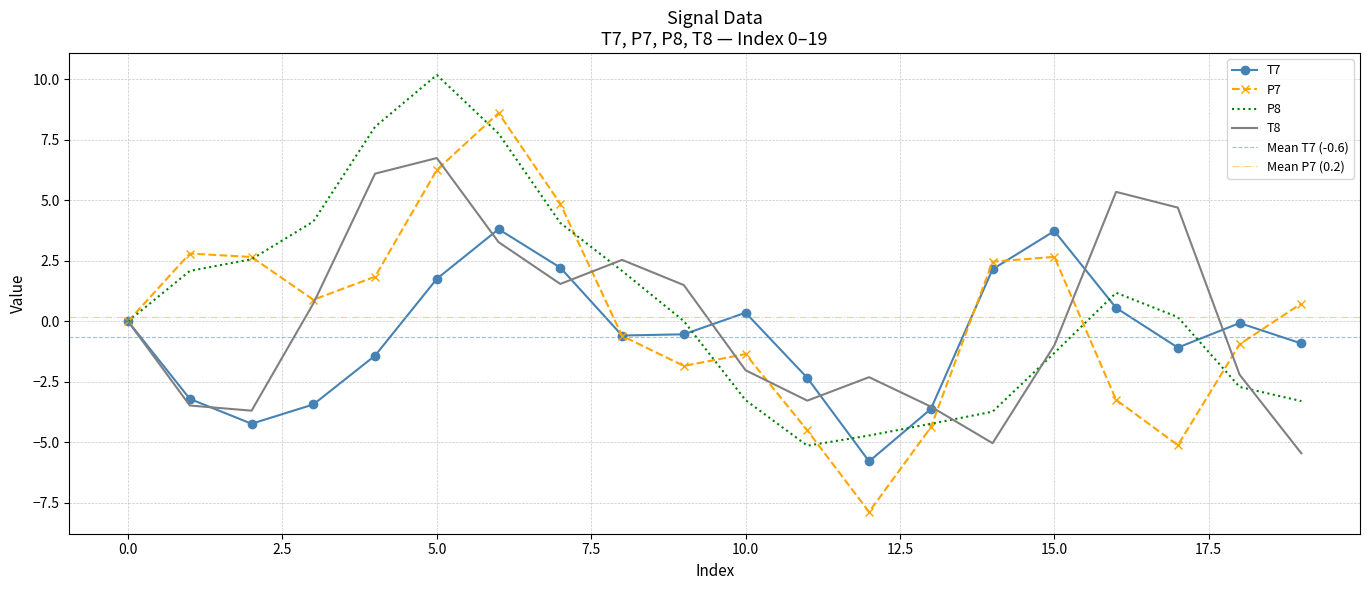

Which has a higher value, 19 or 16?

16